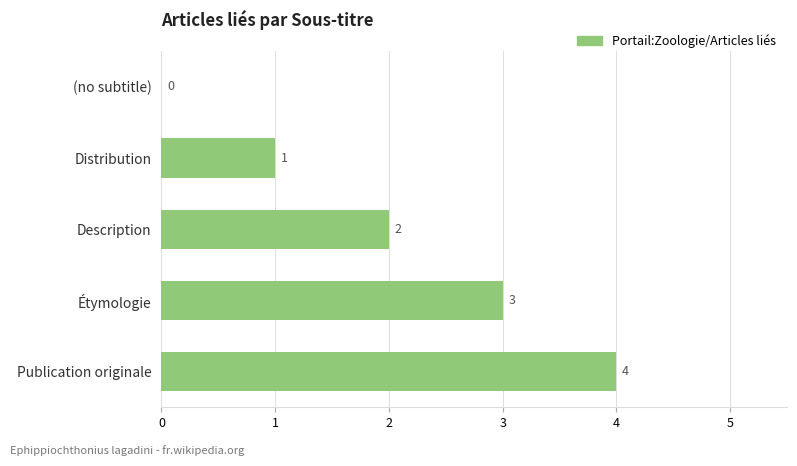

The chart shows a value of 4 at Publication originale. True or false?

True